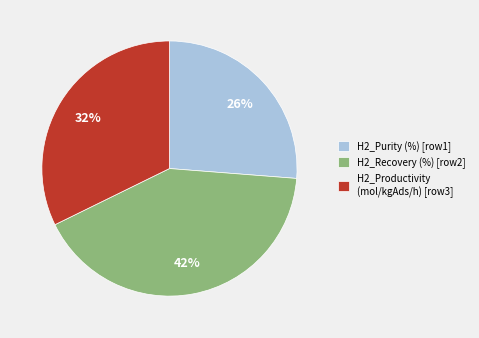

How many slices are in this pie chart?

3